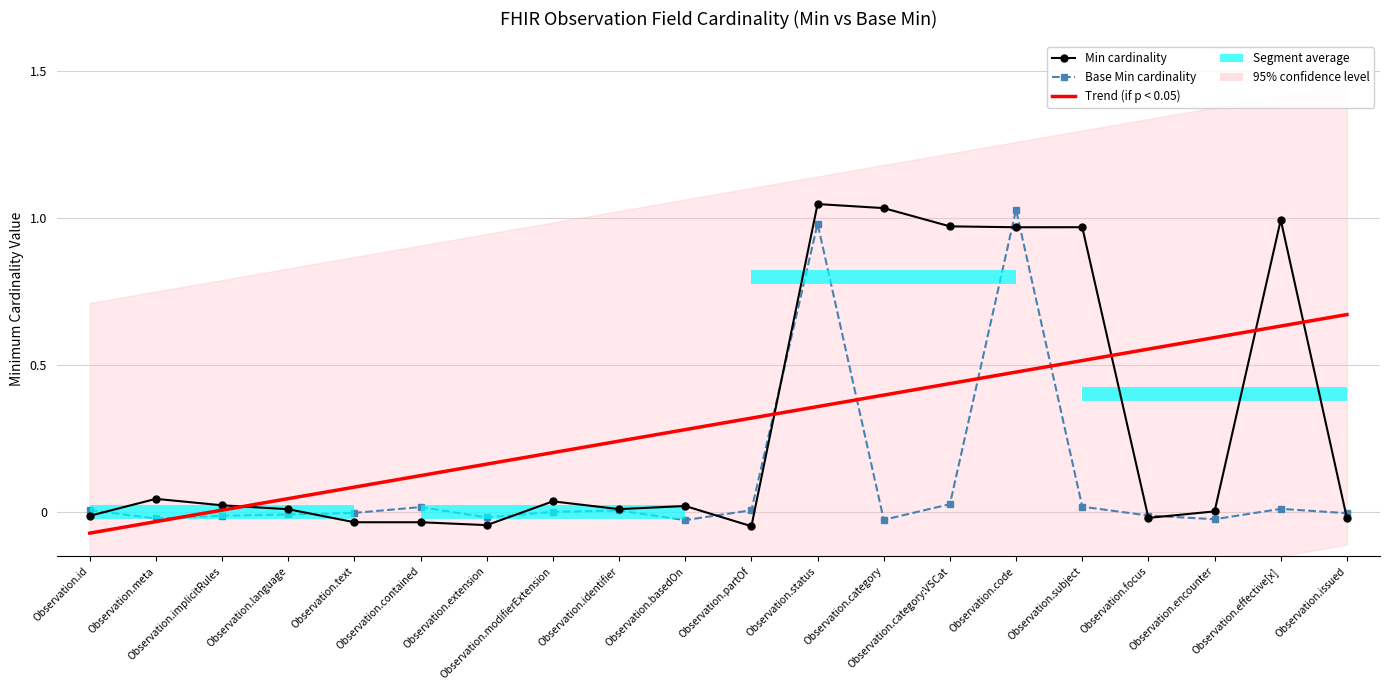

How many times do Base Min cardinality and Trend (Min) cross each other?

5